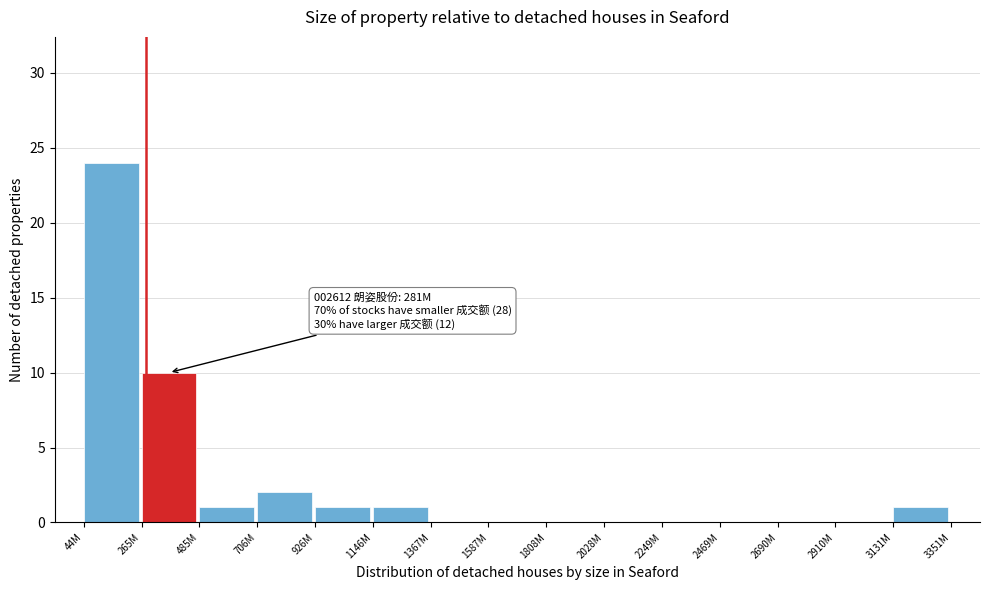

Reading left to right, list all the values displayed in this chart.

44M=24	265M=10	485M=1	706M=2	926M=1	1146M=1	1367M=0	1587M=0	1808M=0	2028M=0	2249M=0	2469M=0	2690M=0	2910M=0	3131M=1